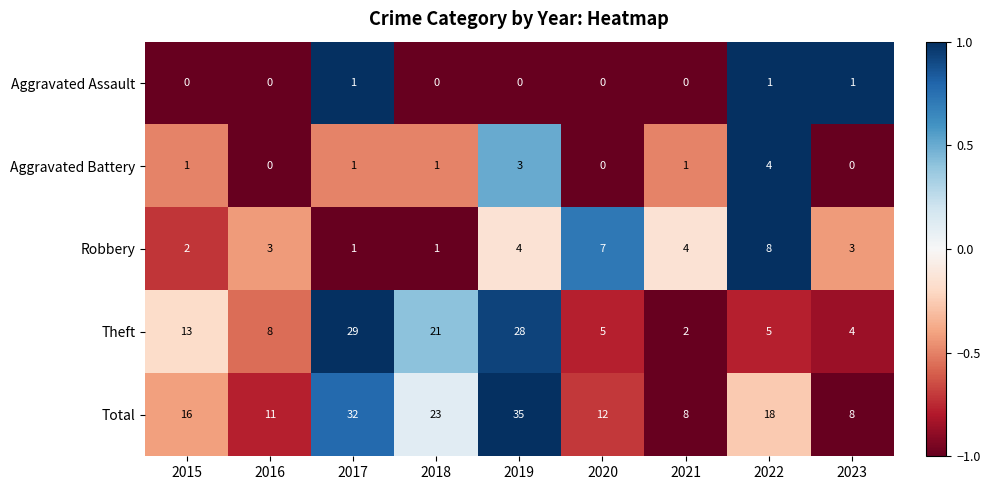

What is the greatest value displayed?

35